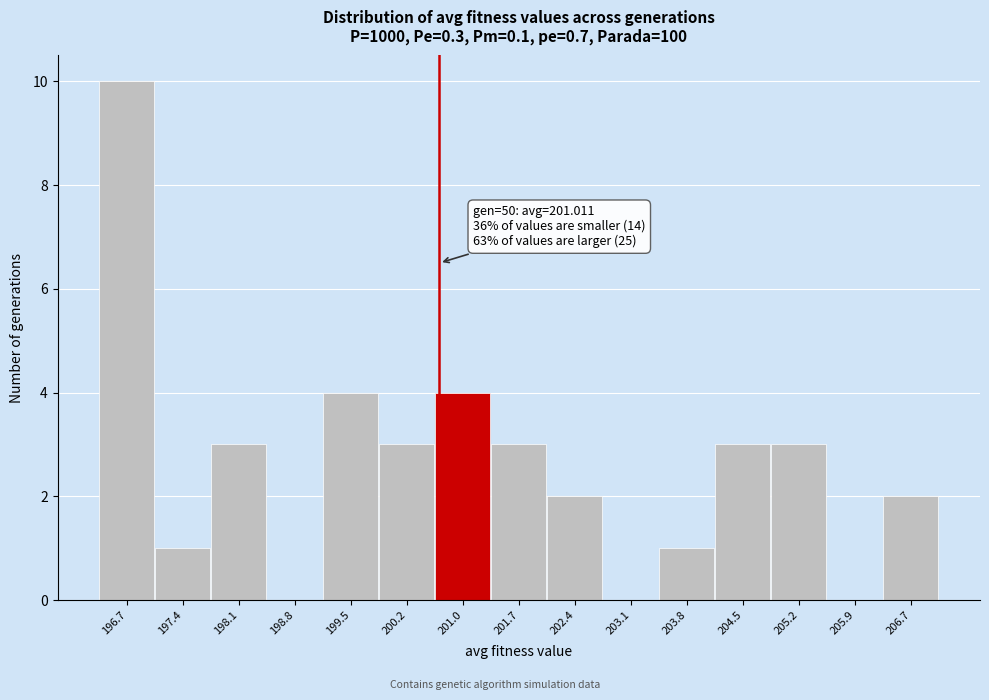

Reading left to right, what are all the values shown in this chart?

196.7=10	197.4=1	198.1=3	198.8=0	199.5=4	200.2=3	201.0=4	201.7=3	202.4=2	203.1=0	203.8=1	204.5=3	205.2=3	205.9=0	206.7=2